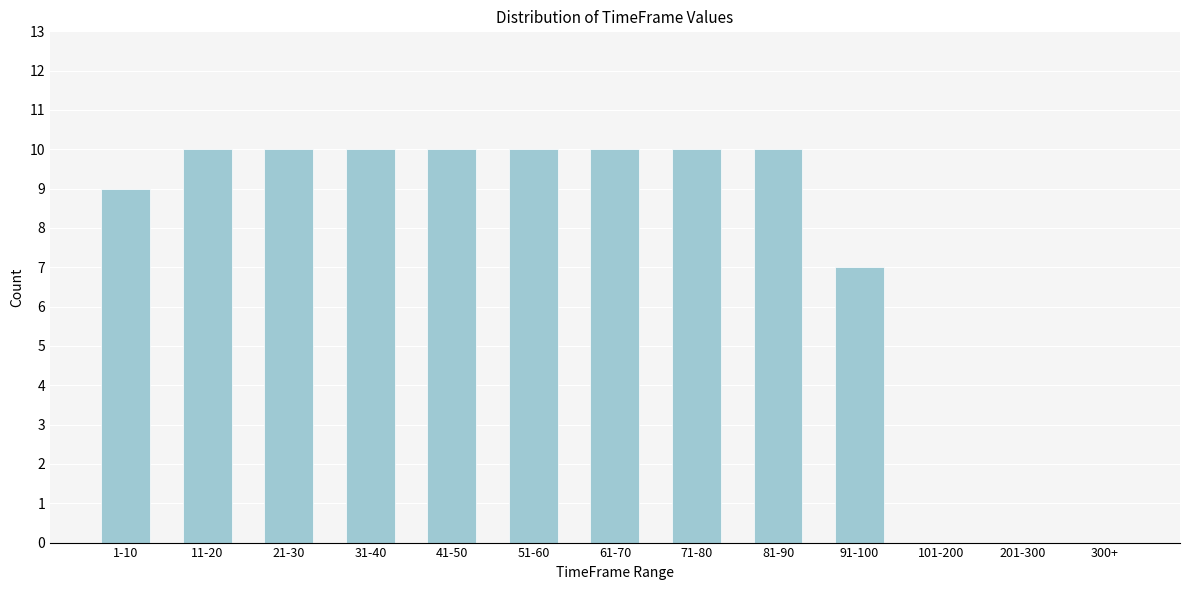

Reading left to right, transcribe all the data shown in this chart.

1-10=9	11-20=10	21-30=10	31-40=10	41-50=10	51-60=10	61-70=10	71-80=10	81-90=10	91-100=7	101-200=0	201-300=0	300+=0